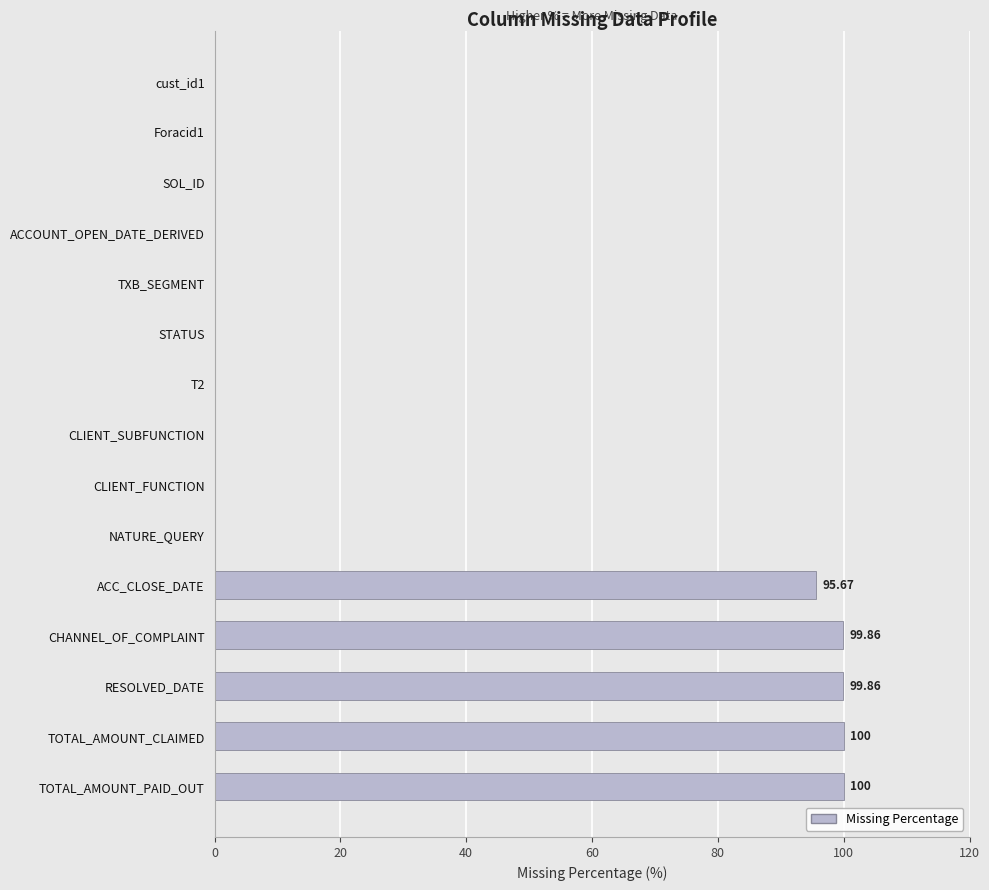

At which label is the value closest to 50?

ACC_CLOSE_DATE